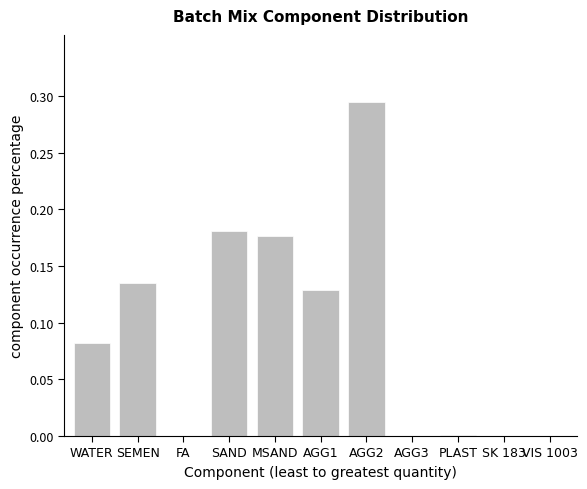

Are the bars horizontal?

No